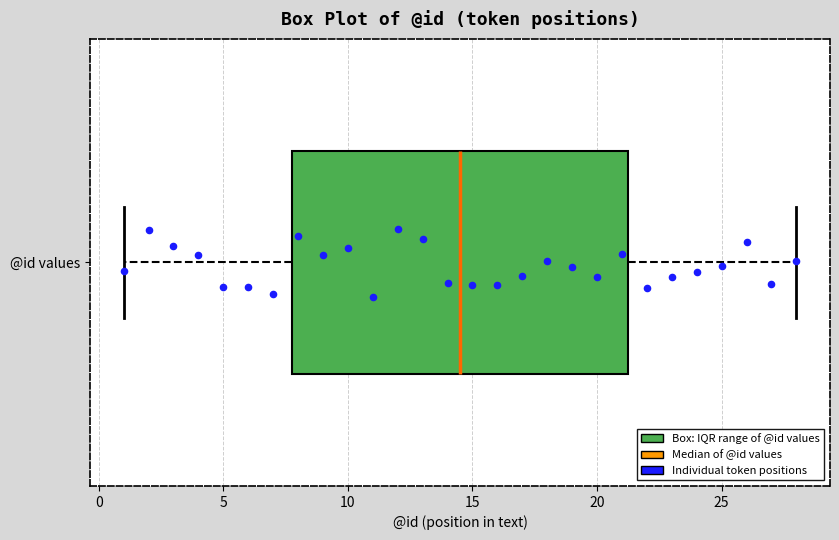

Read this box plot against the x-axis: the position of the median line, the range covered by the box, and the ends of both whiskers. The values are not printed on the chart, so give them approximately, as read against the axis.

median 14.5, box 8.0 to 21.5, whiskers 1.0 to 28.0